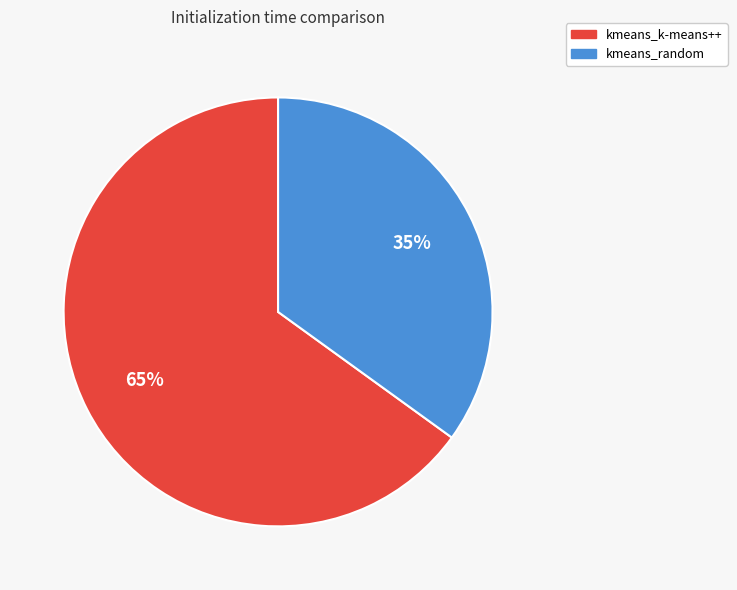

Rank the categories by value from lowest to highest.

kmeans_random, kmeans_k-means++